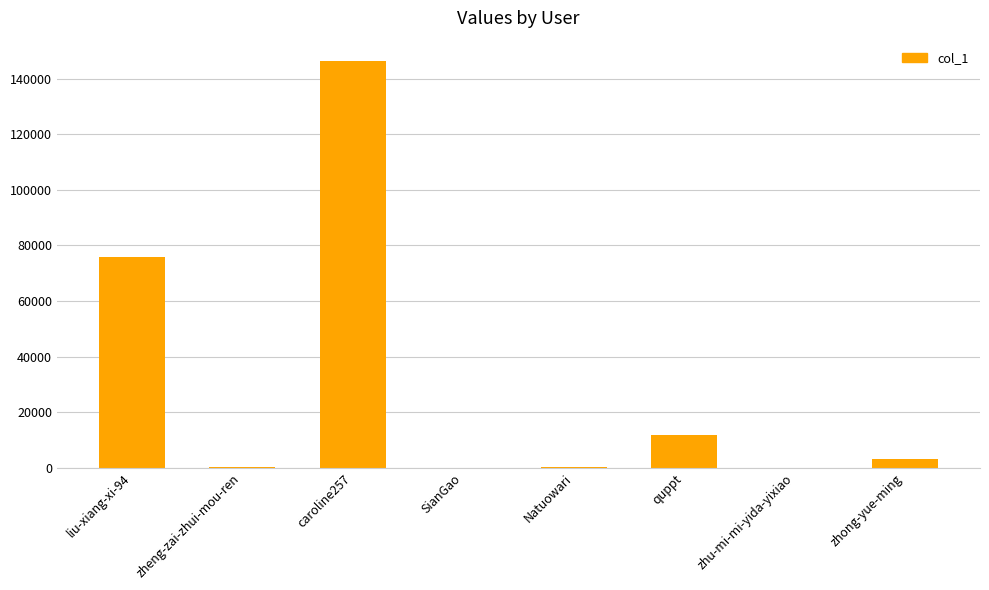

Which category has the highest value across all series?

caroline257